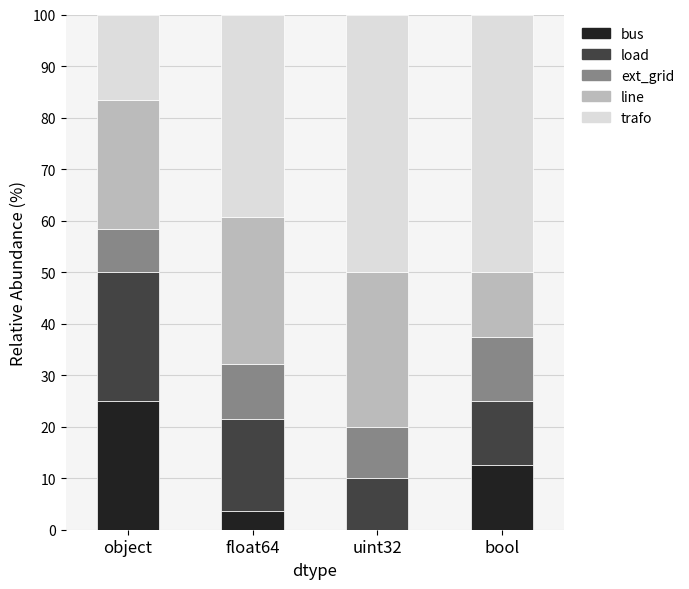

Are the bars horizontal?

No